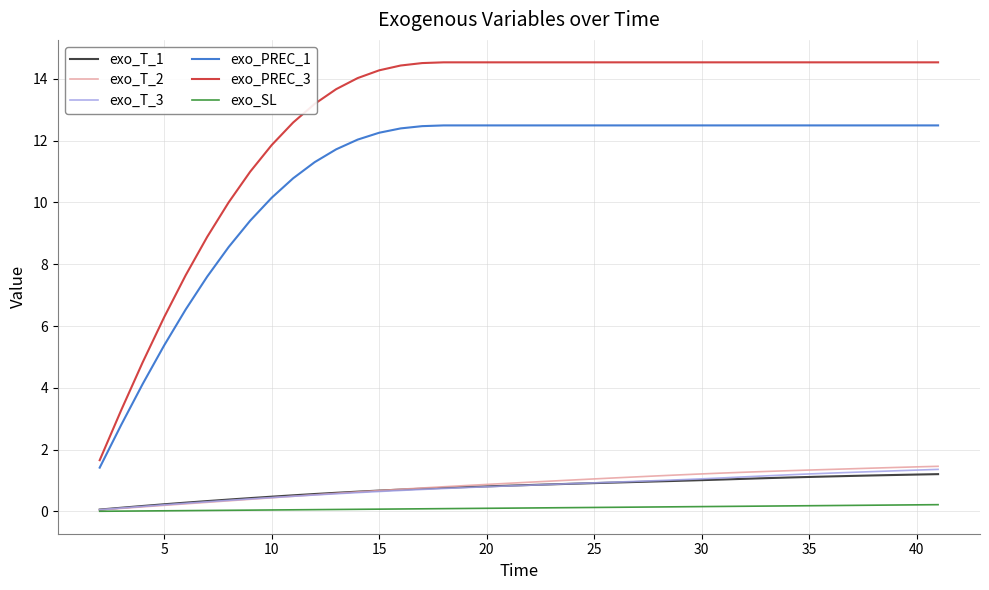

Which series has the largest total across all categories?

exo_PREC_3